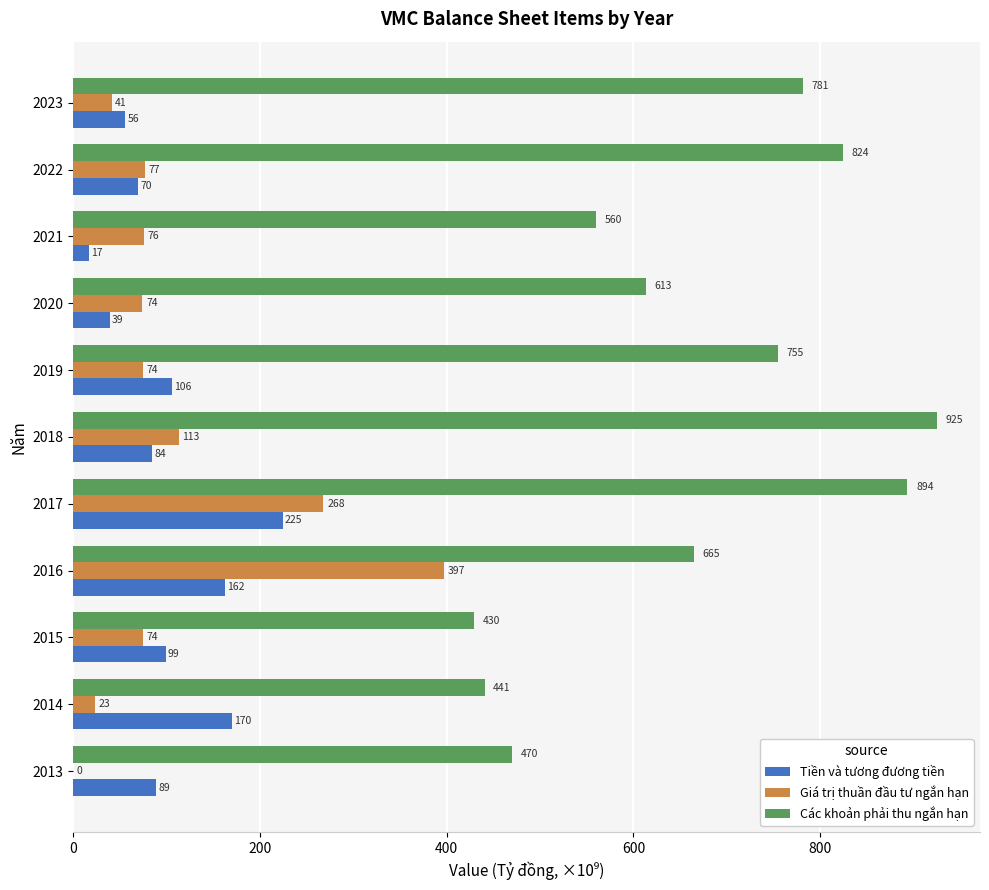

Which series has the largest total across all categories?

Các khoản phải thu ngắn hạn